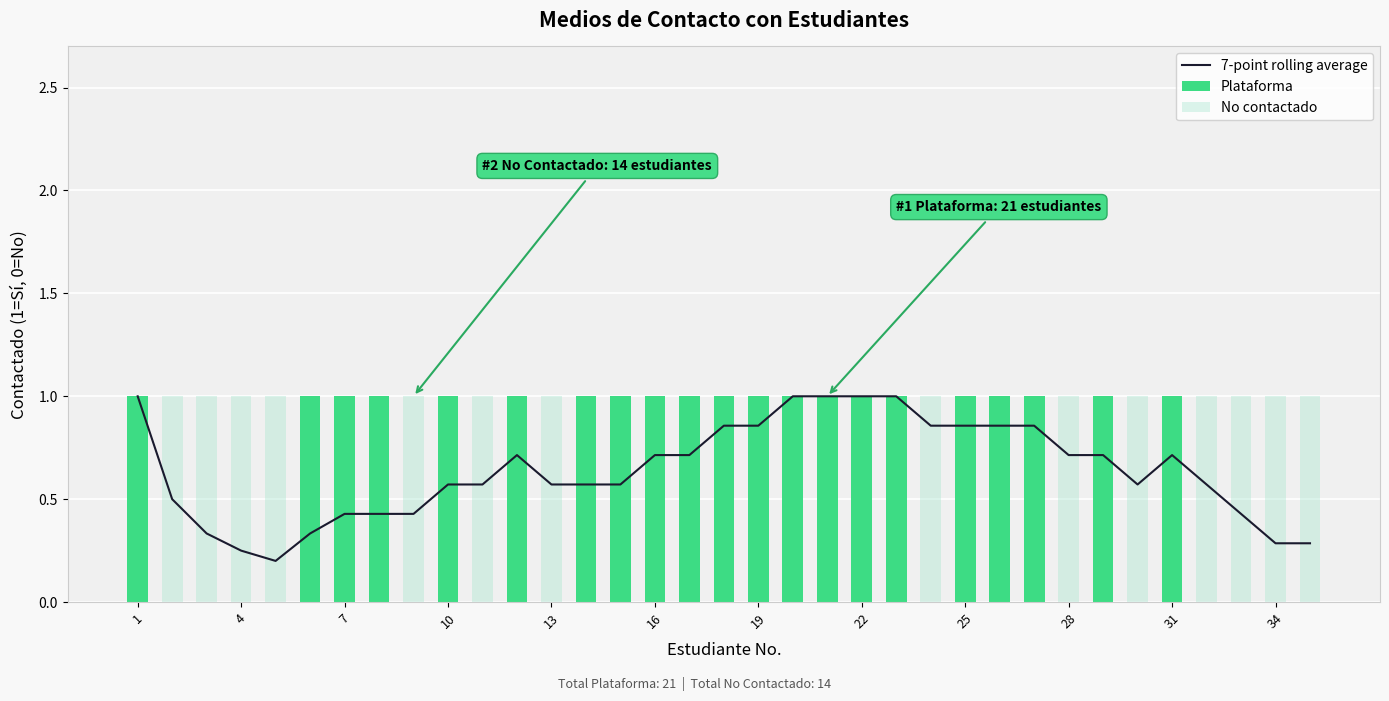

Reading left to right, extract all data points from this chart.

7-point rolling average: 1.0	0.5	0.3	0.2	0.2	0.3	0.4	0.4	0.4	0.6	0.6	0.7	0.6	0.6	0.6	0.7	0.7	0.9	0.9	1.0	1.0	1.0	1.0	0.9	0.9	0.9	0.9	0.7	0.7	0.6	0.7	0.6	0.4	0.3	0.3
Plataforma: 1.0	0.0	0.0	0.0	0.0	1.0	1.0	1.0	0.0	1.0	0.0	1.0	0.0	1.0	1.0	1.0	1.0	1.0	1.0	1.0	1.0	1.0	1.0	0.0	1.0	1.0	1.0	0.0	1.0	0.0	1.0	0.0	0.0	0.0	0.0
No contactado: 0.0	1.0	1.0	1.0	1.0	0.0	0.0	0.0	1.0	0.0	1.0	0.0	1.0	0.0	0.0	0.0	0.0	0.0	0.0	0.0	0.0	0.0	0.0	1.0	0.0	0.0	0.0	1.0	0.0	1.0	0.0	1.0	1.0	1.0	1.0